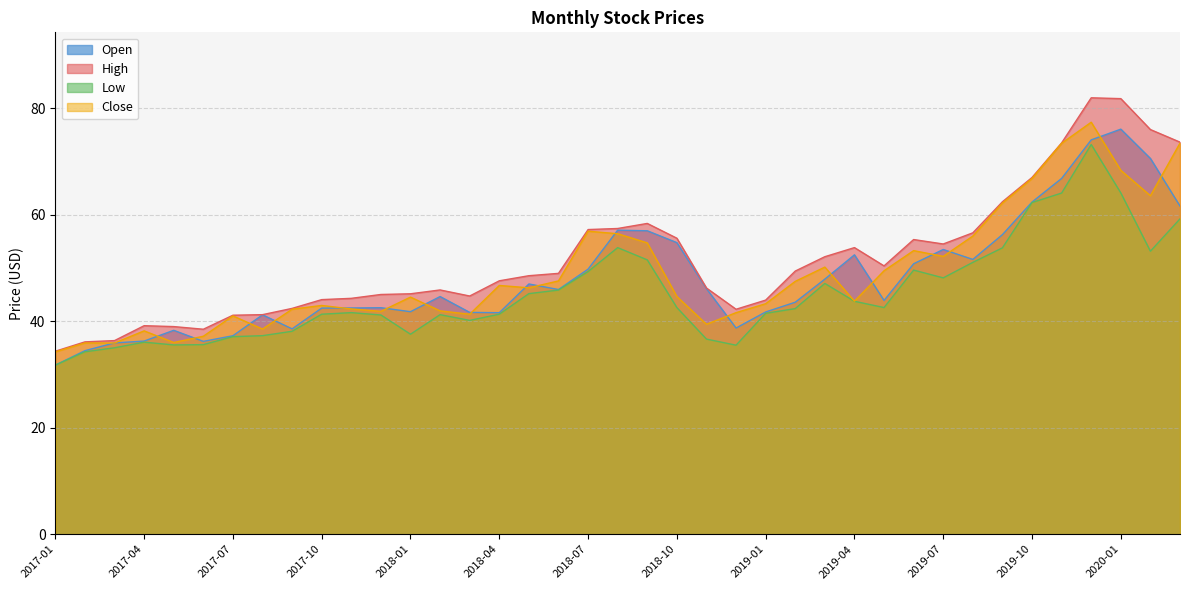

What is the average value of the Close series?

49.0